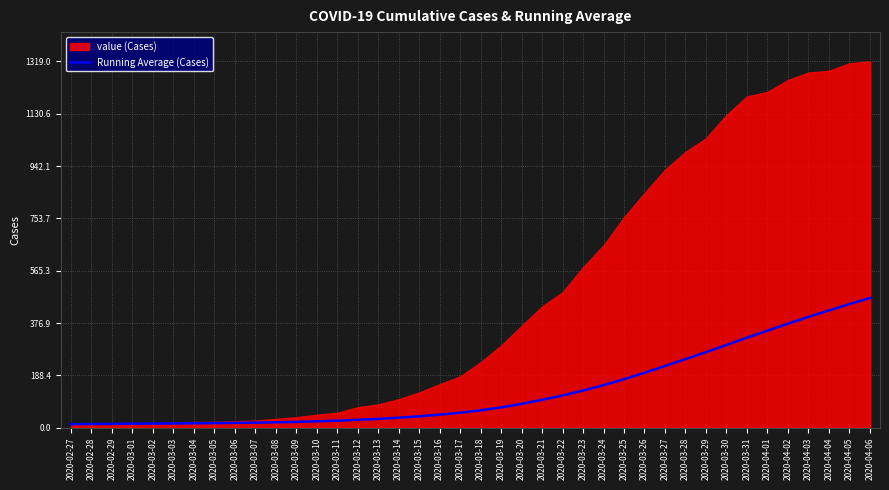

How many values exceed 62?

20